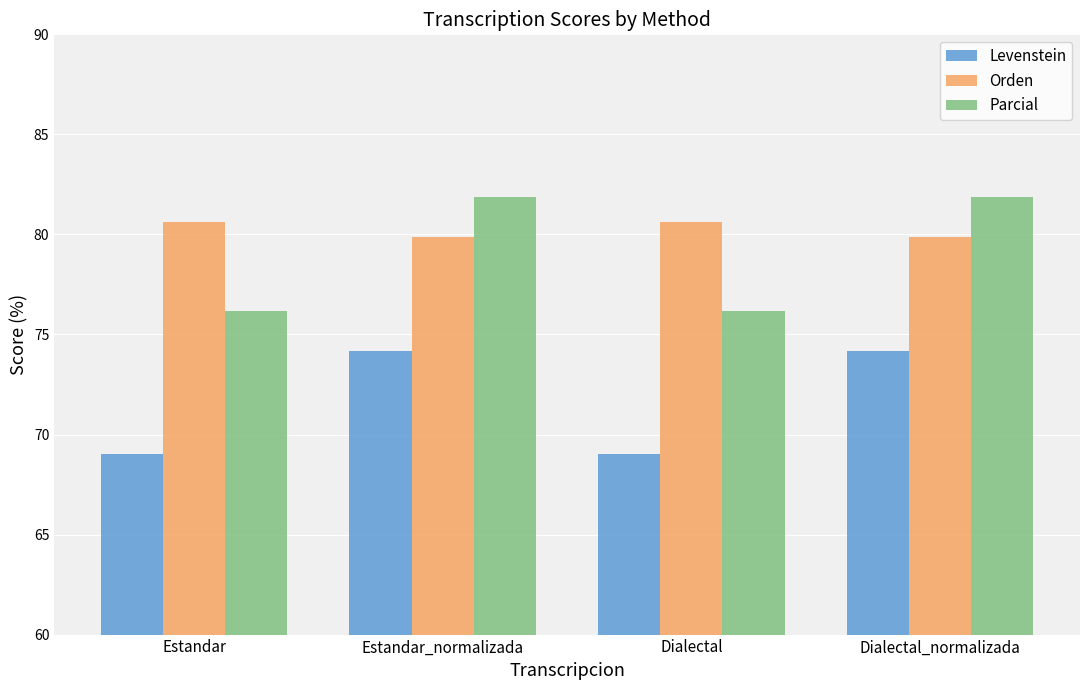

What are all the series names shown in the legend?

Levenstein, Orden, Parcial